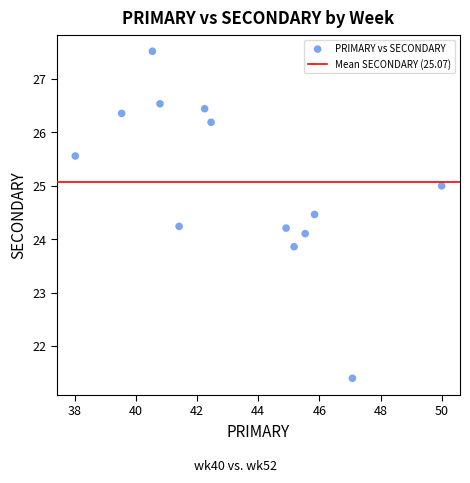

What is the range of Y values (max minus min)?

6.1